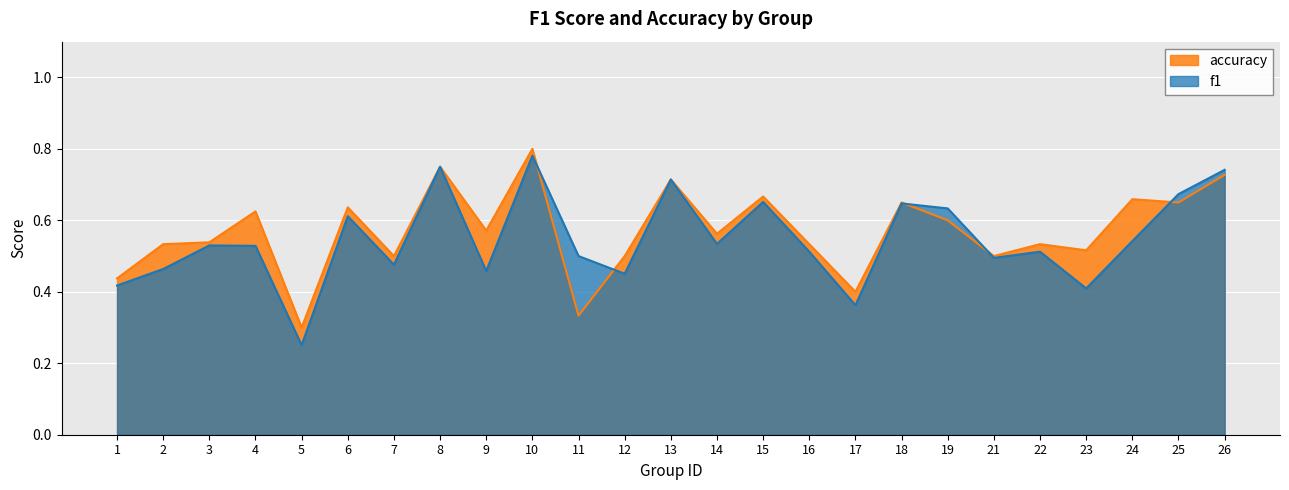

Count the number of categories in the chart.

25